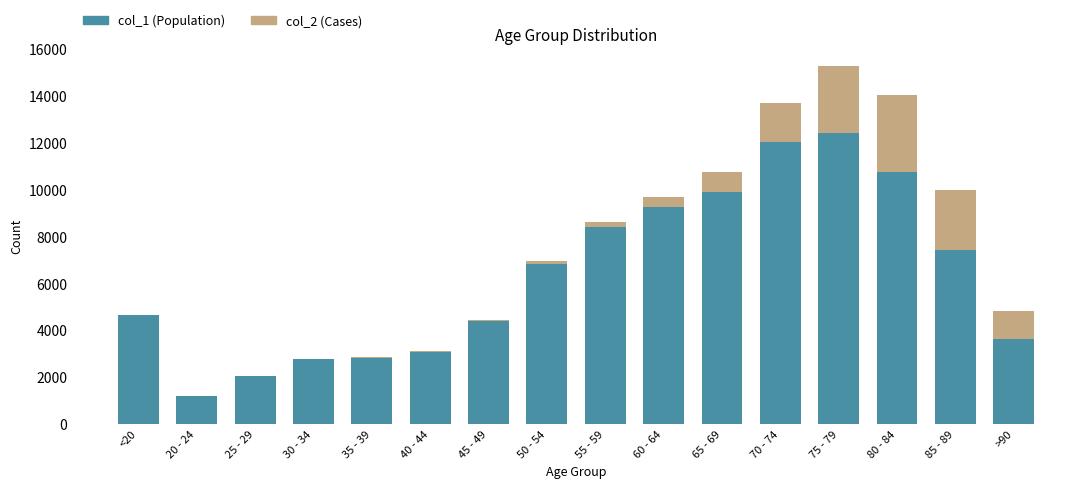

At which category is the sum across all series the highest?

75 - 79